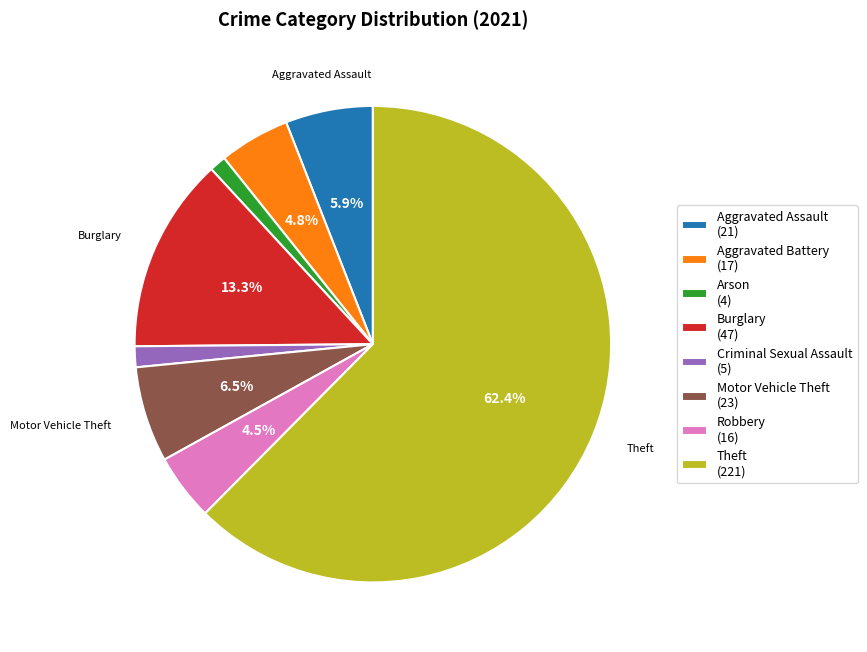

Is Theft (221) the majority of the pie?

Yes